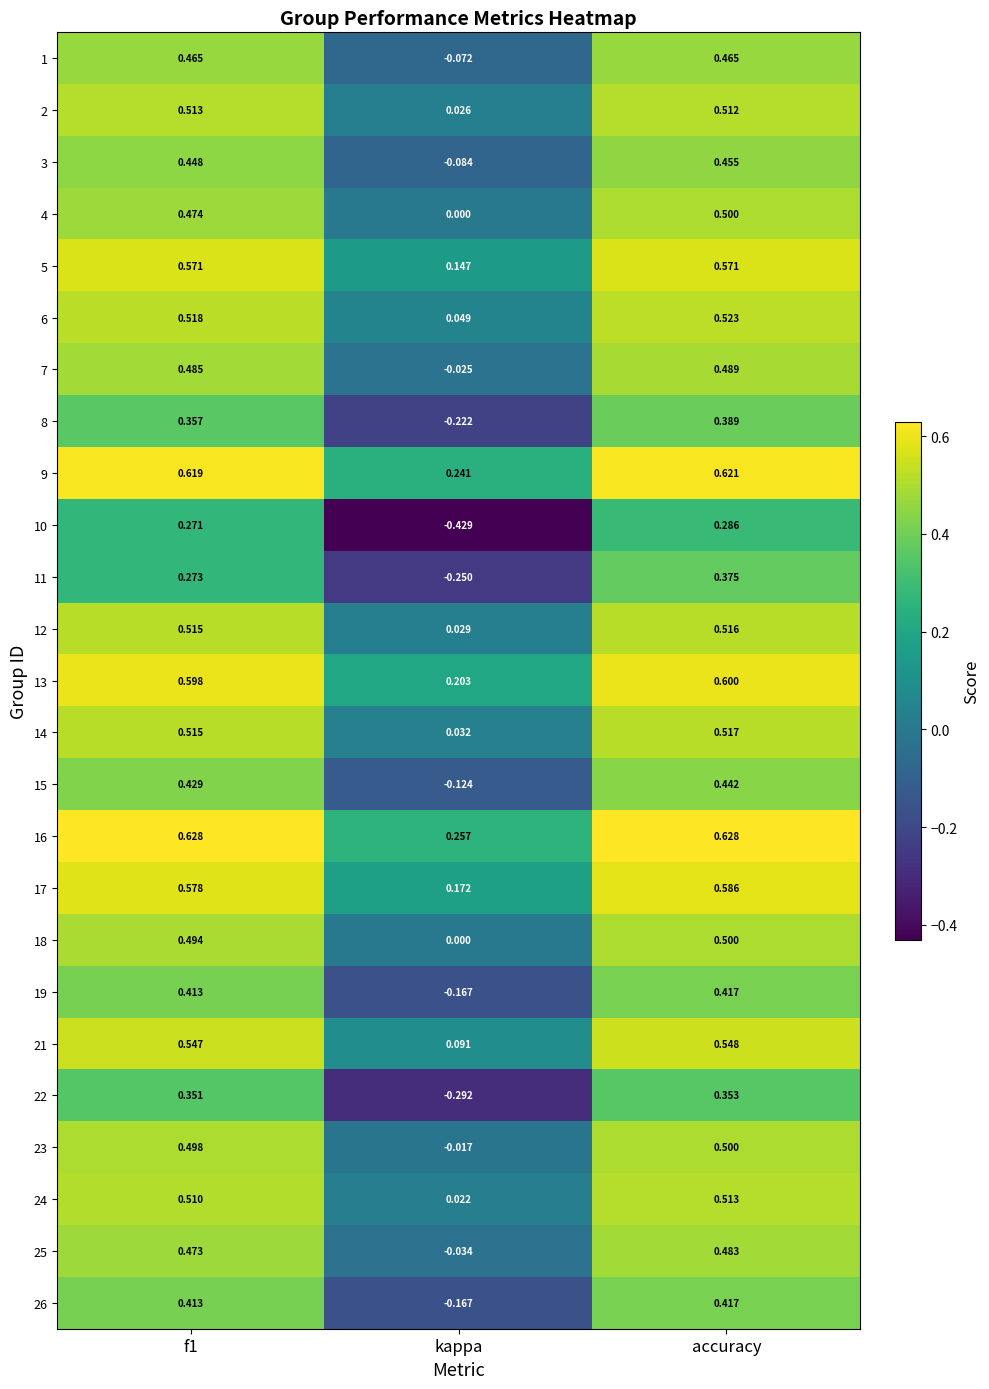

Which category has the lowest value in the 22 series?

kappa